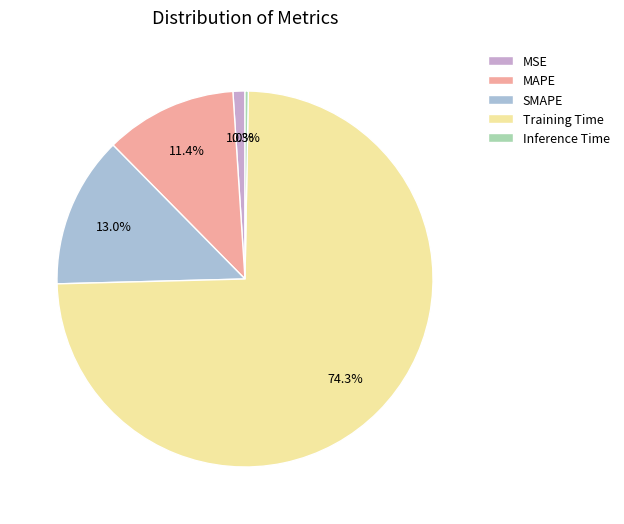

Count the number of slices in the pie.

5